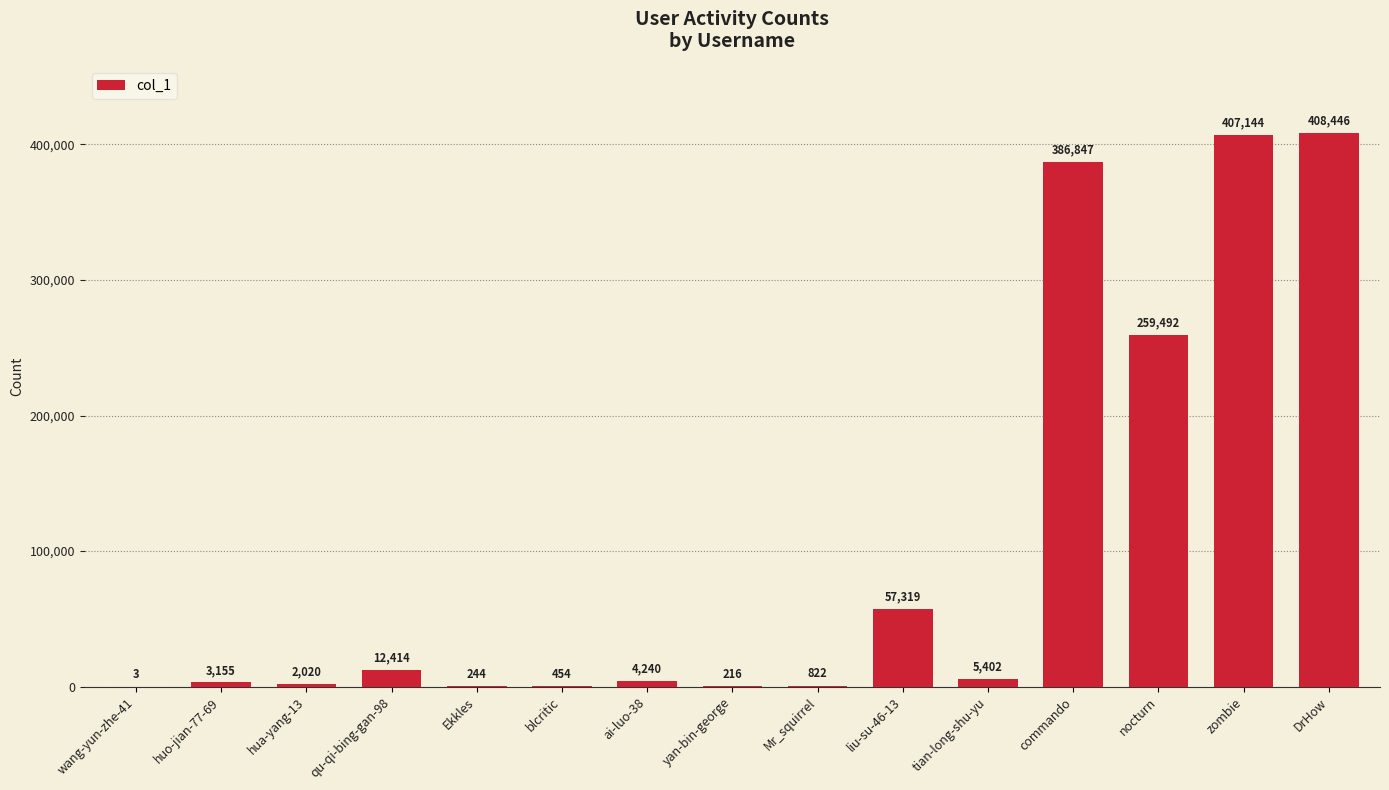

Reading left to right, transcribe all the data shown in this chart.

wang-yun-zhe-41=3	huo-jian-77-69=3155	hua-yang-13=2020	qu-qi-bing-gan-98=12414	Ekkles=244	blcritic=454	ai-luo-38=4240	yan-bin-george=216	Mr_squirrel=822	liu-su-46-13=57319	tian-long-shu-yu=5402	commando=386847	nocturn=259492	zombie=407144	DrHow=408446